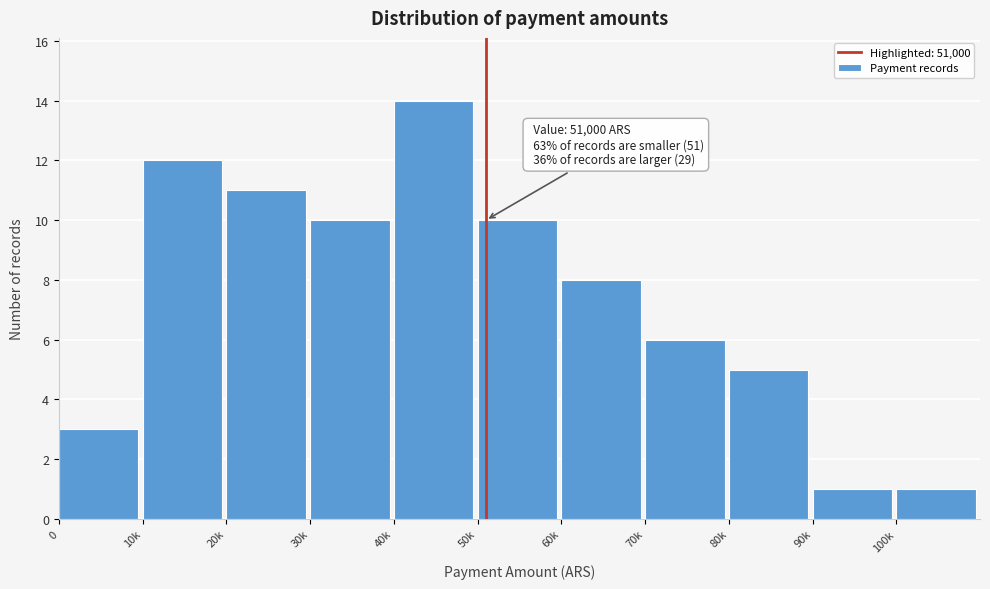

Reading left to right, extract all data points from this chart.

3	12	11	10	14	10	8	6	5	1	1